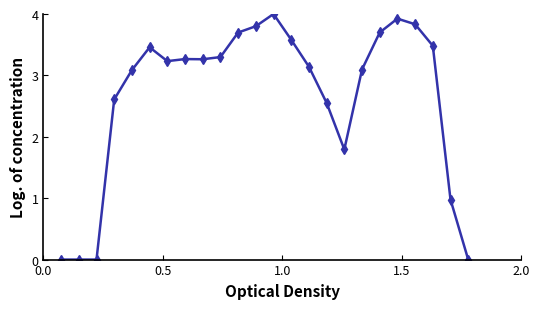

What is the average value?

2.7